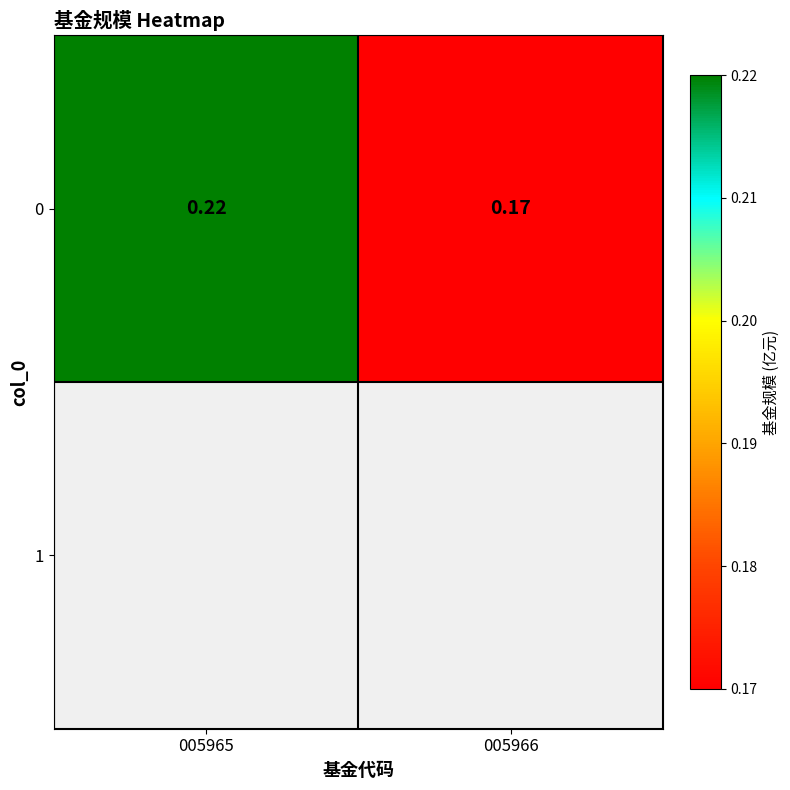

At which label is the value closest to 0?

005966